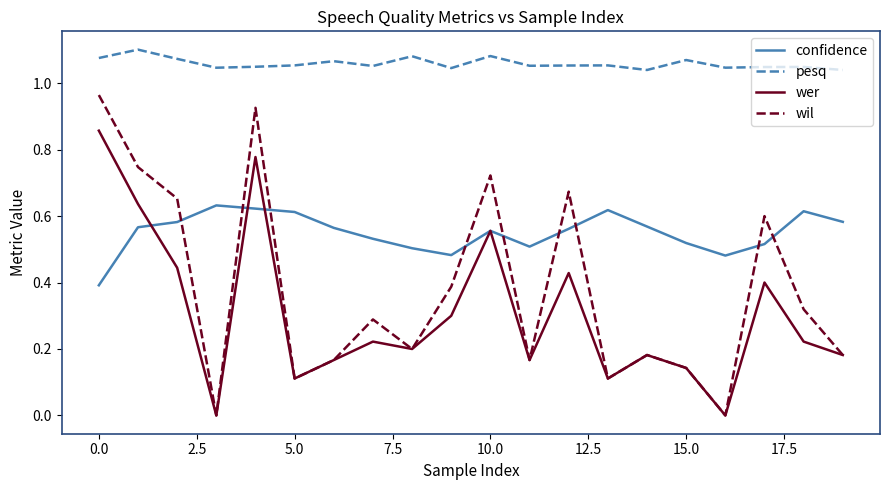

True or false: pesq and wer cross at least once.

False